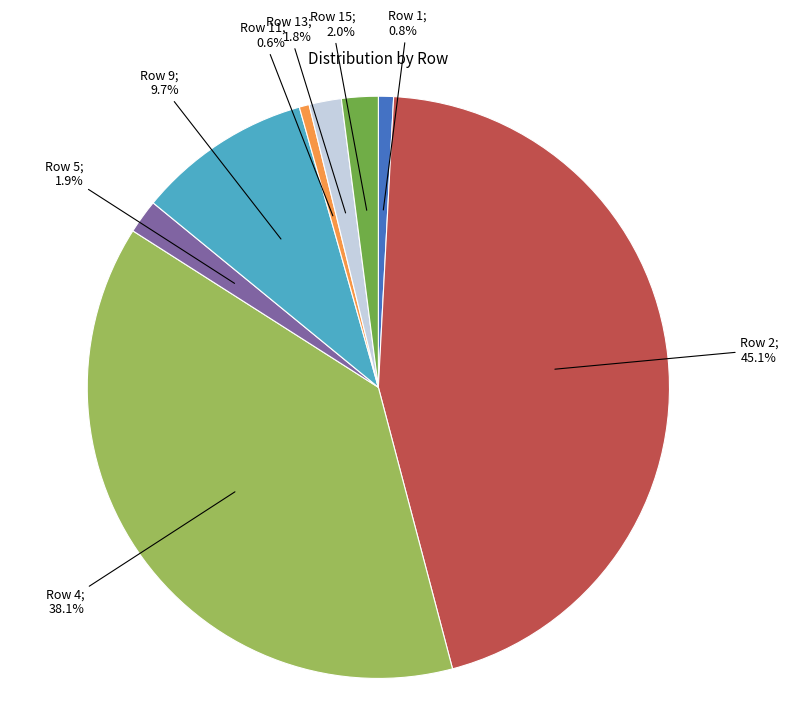

Is there any slice that represents more than half of the pie?

No